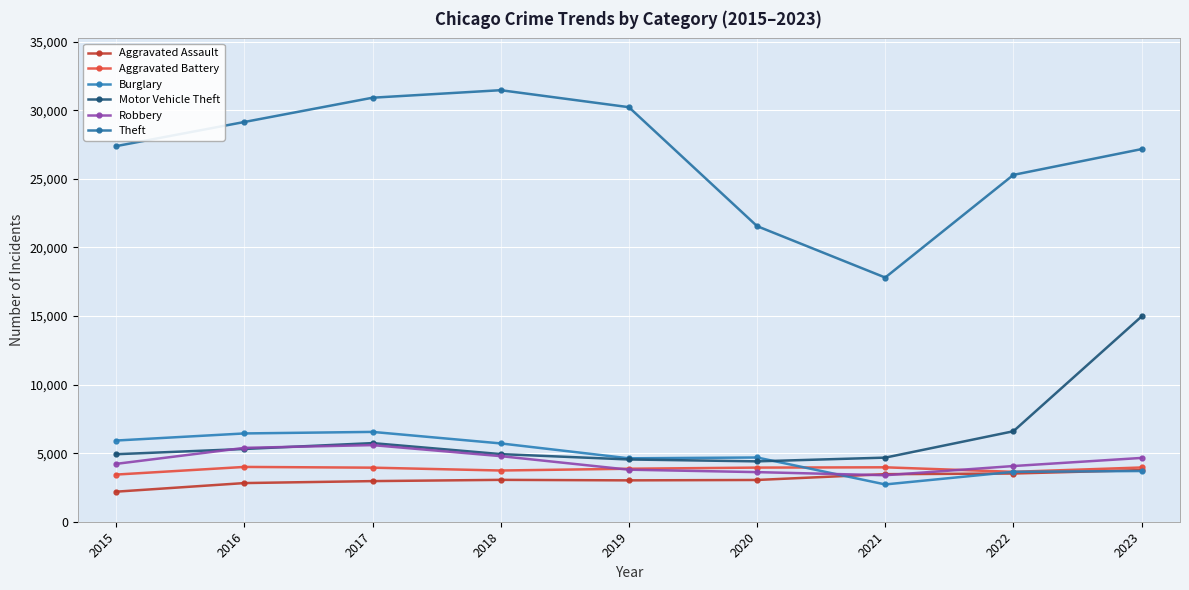

What value does the Theft series have at 2015, to the nearest 50?

27400